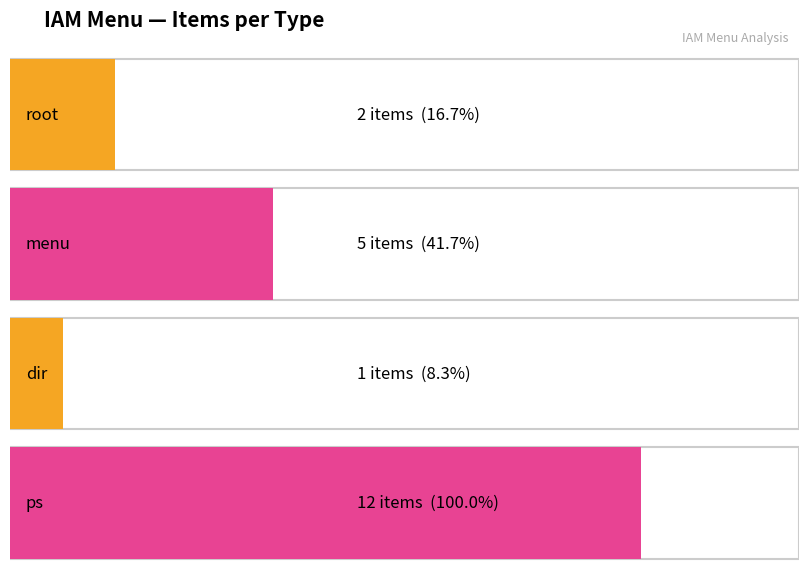

Does the chart contain any negative values?

No